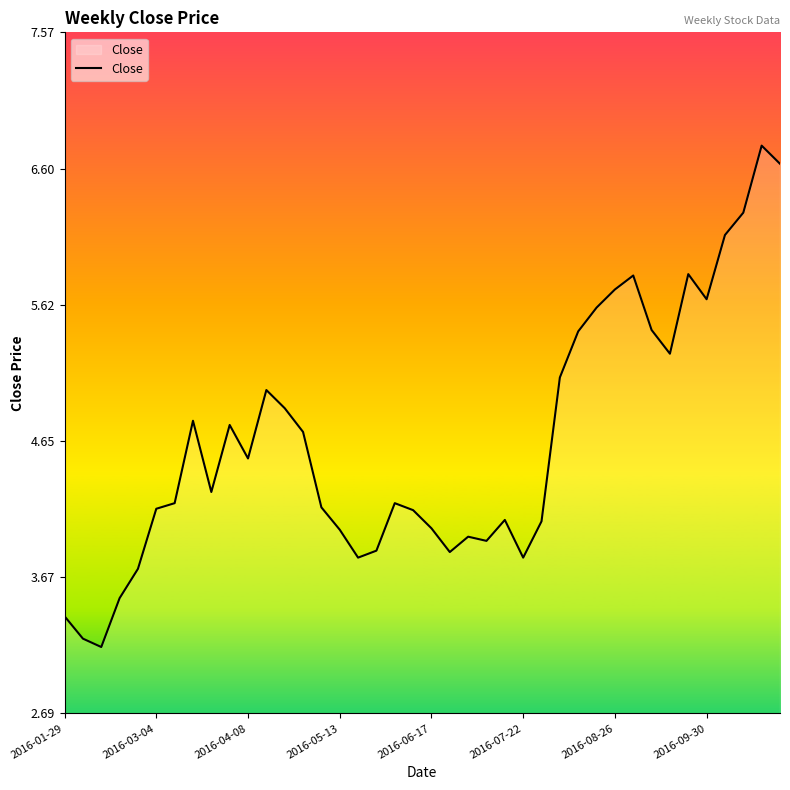

What is the maximum value shown in the chart?

6.8